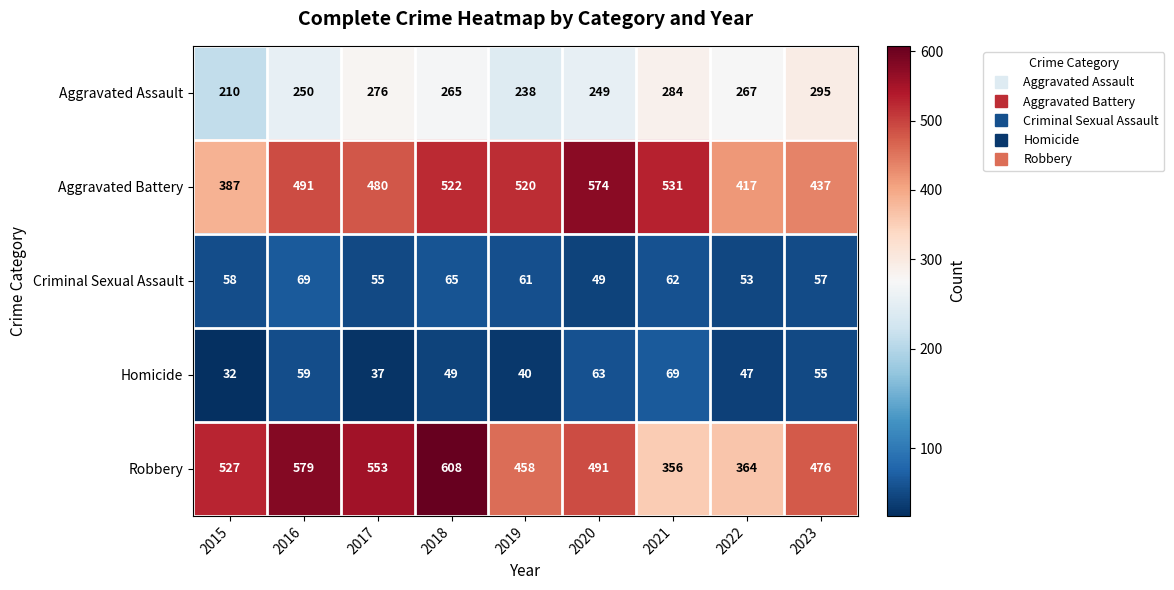

How many data points does each series have?

9